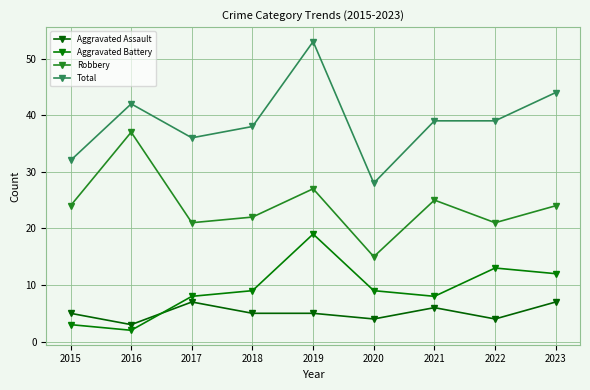

How many Aggravated Assault values are between 4 and 6?

6